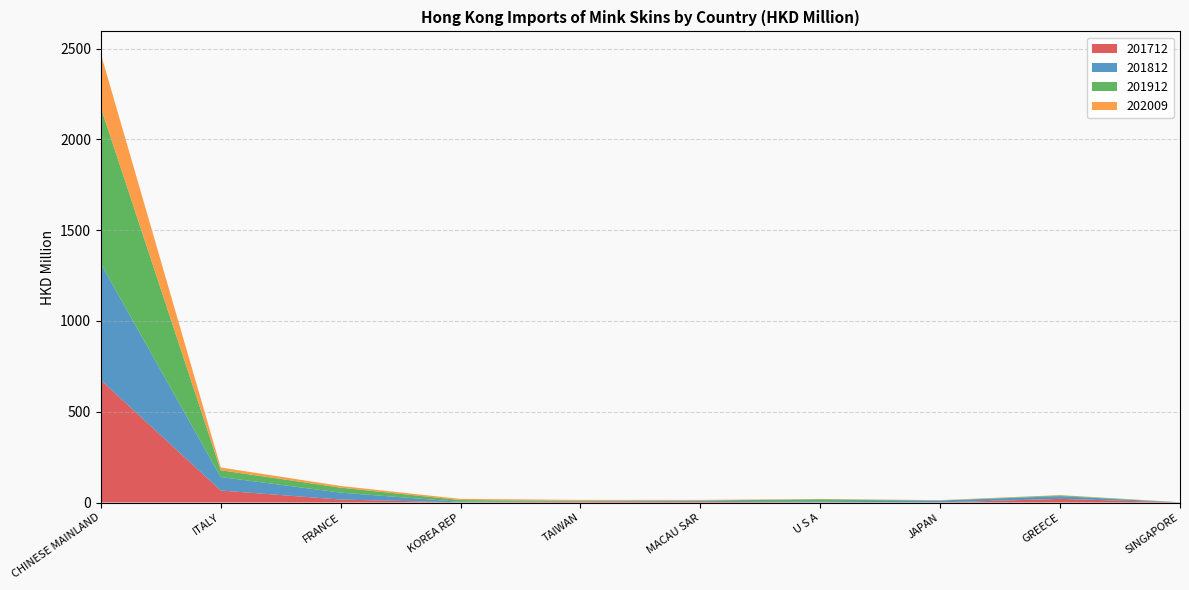

Reading left to right, extract all data points from this chart.

201712: CHINESE MAINLAND=674.5	ITALY=66.0	FRANCE=16.3	KOREA REP=0.9	TAIWAN=2.9	MACAU SAR=3.5	U S A=1.3	JAPAN=0.7	GREECE=19.9	SINGAPORE=0.5
201812: CHINESE MAINLAND=641.3	ITALY=74.3	FRANCE=38.2	KOREA REP=2.9	TAIWAN=3.1	MACAU SAR=4.9	U S A=5.6	JAPAN=10.0	GREECE=15.2	SINGAPORE=0.4
201912: CHINESE MAINLAND=859.7	ITALY=37.4	FRANCE=27.3	KOREA REP=9.5	TAIWAN=3.7	MACAU SAR=2.7	U S A=11.0	JAPAN=0.6	GREECE=4.1	SINGAPORE=0.5
202009: CHINESE MAINLAND=295.8	ITALY=15.2	FRANCE=9.3	KOREA REP=6.4	TAIWAN=4.8	MACAU SAR=3.3	U S A=1.8	JAPAN=1.8	GREECE=1.7	SINGAPORE=0.4